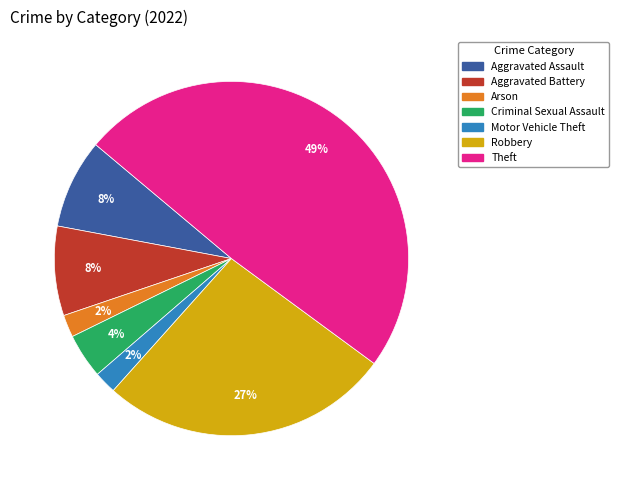

Is there a majority slice in this chart?

No